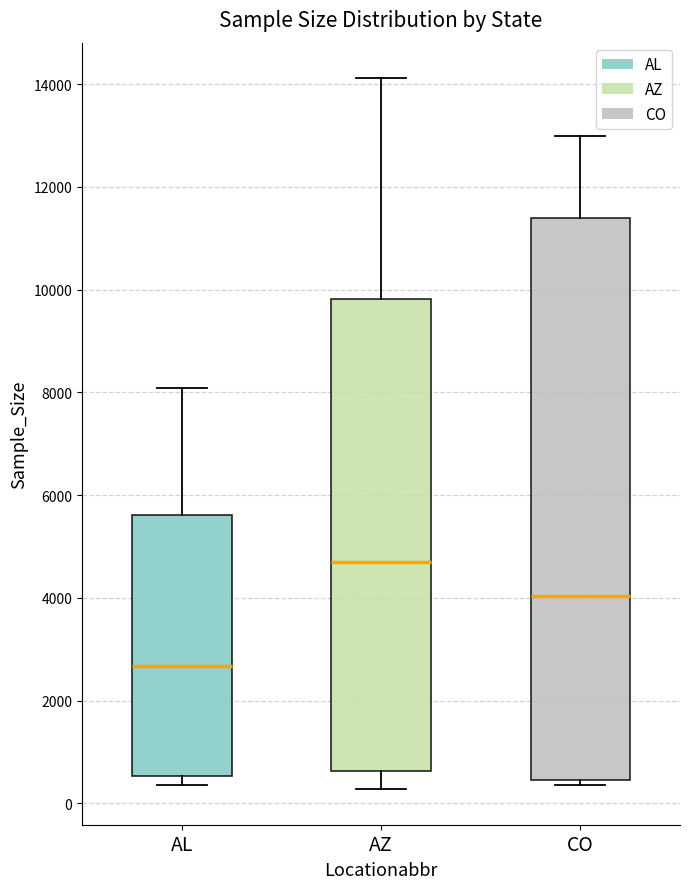

Reading left to right, transcribe this box plot: for each box, give where its median line is, the range the box spans, and where its two whiskers end, as read against the y-axis. The values are not printed on the chart, so give them approximately, as read against the axis.

AL: median 2600, box 600 to 5600, whiskers 400 to 8000
AZ: median 4800, box 600 to 9800, whiskers 200 to 14200
CO: median 4000, box 400 to 11400, whiskers 400 (just below the box's lower edge) to 13000